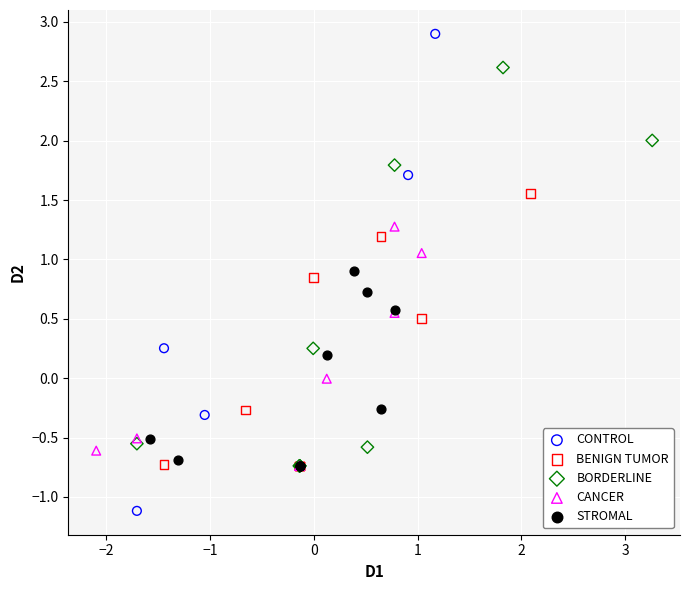

What are all the series names shown in the legend?

CONTROL, BENIGN TUMOR, BORDERLINE, CANCER, STROMAL